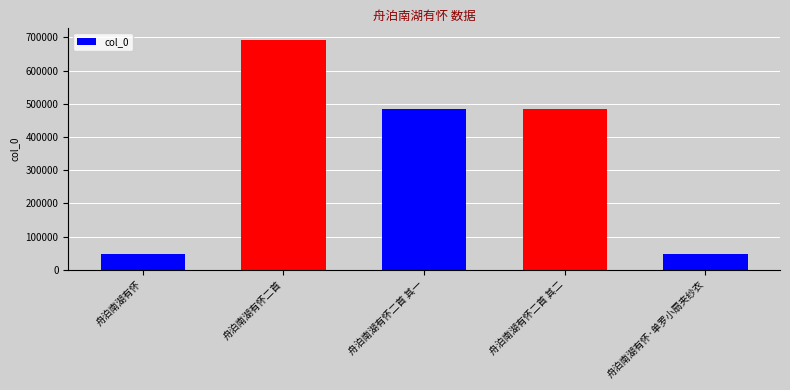

True or false: the data shows 286737 at 舟泊南湖有怀二首 其一.

False